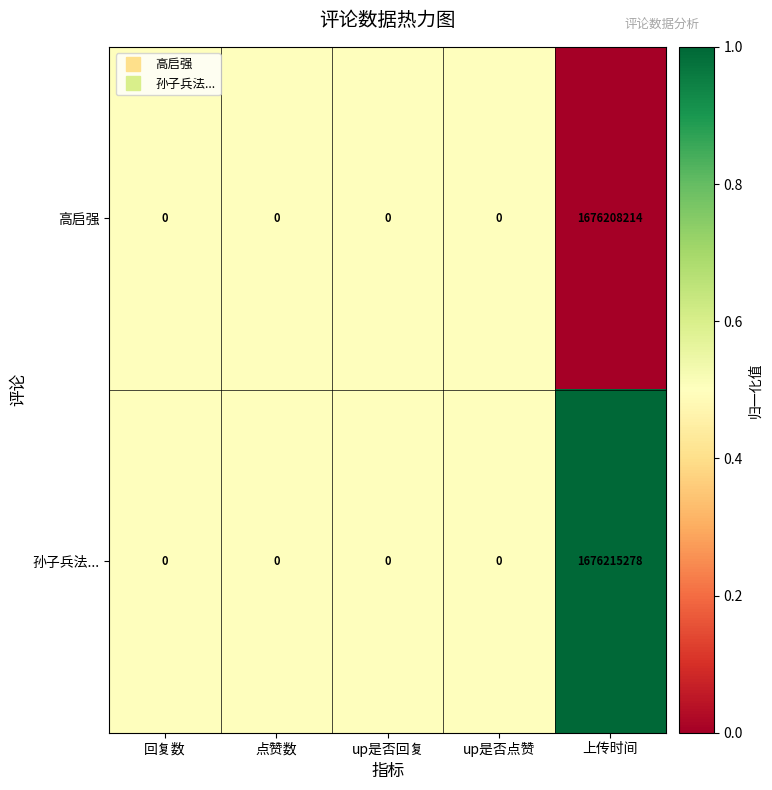

True or false: 高启强 has a value of 0 at 点赞数.

True